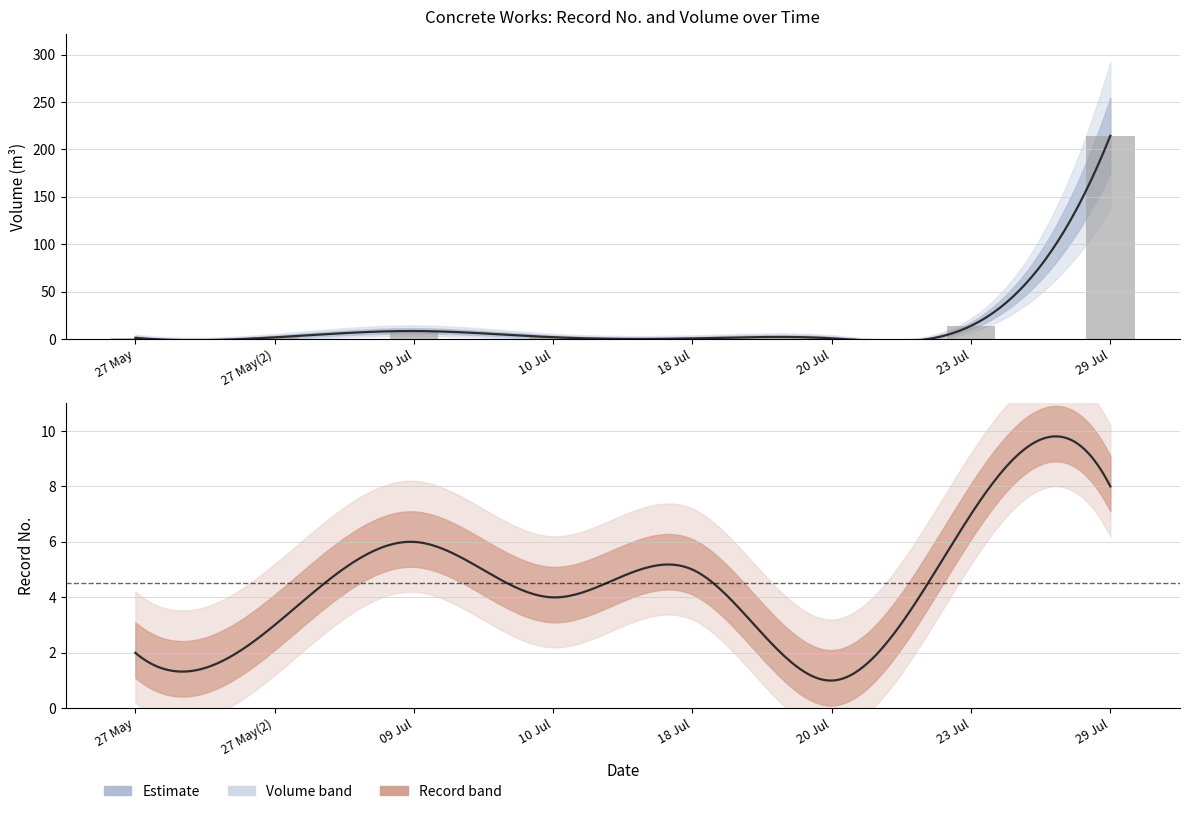

Which has a higher value, 23 Jul or 09 Jul?

23 Jul